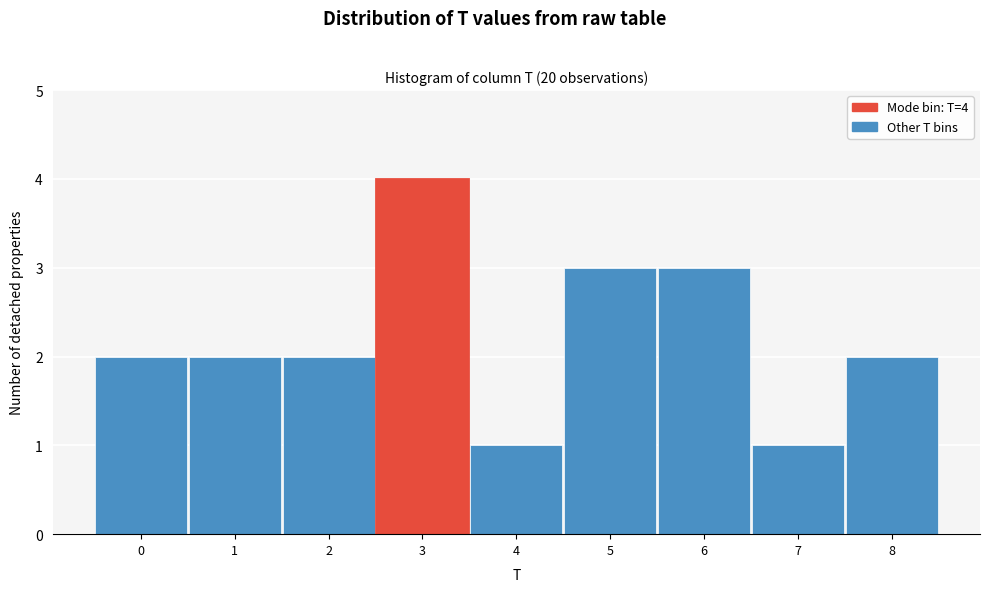

Reading right to left, what are all the values shown in this chart?

8=2	7=1	6=3	5=3	4=1	3=4	2=2	1=2	0=2